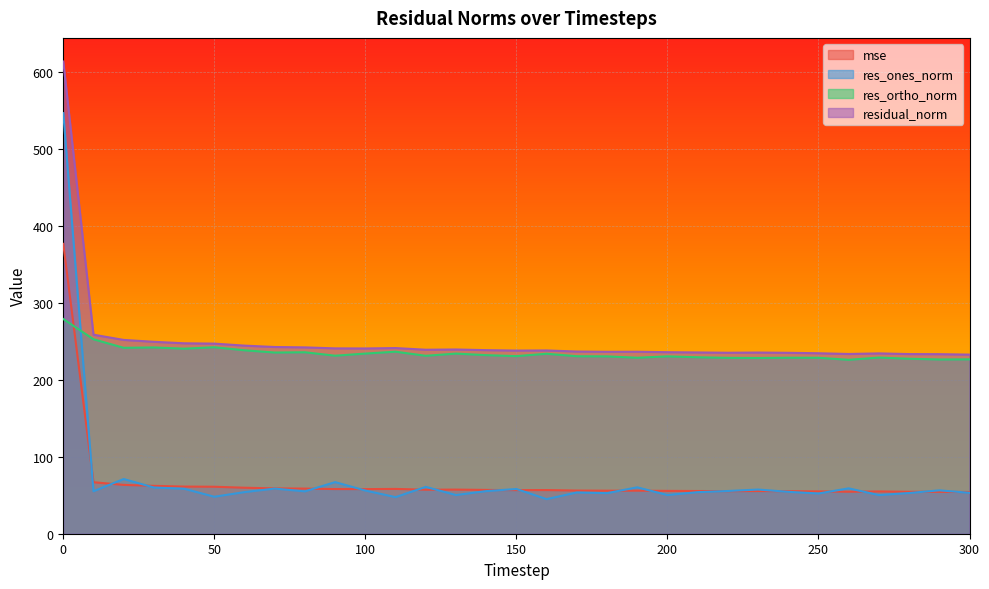

How many lines are shown in the chart?

4